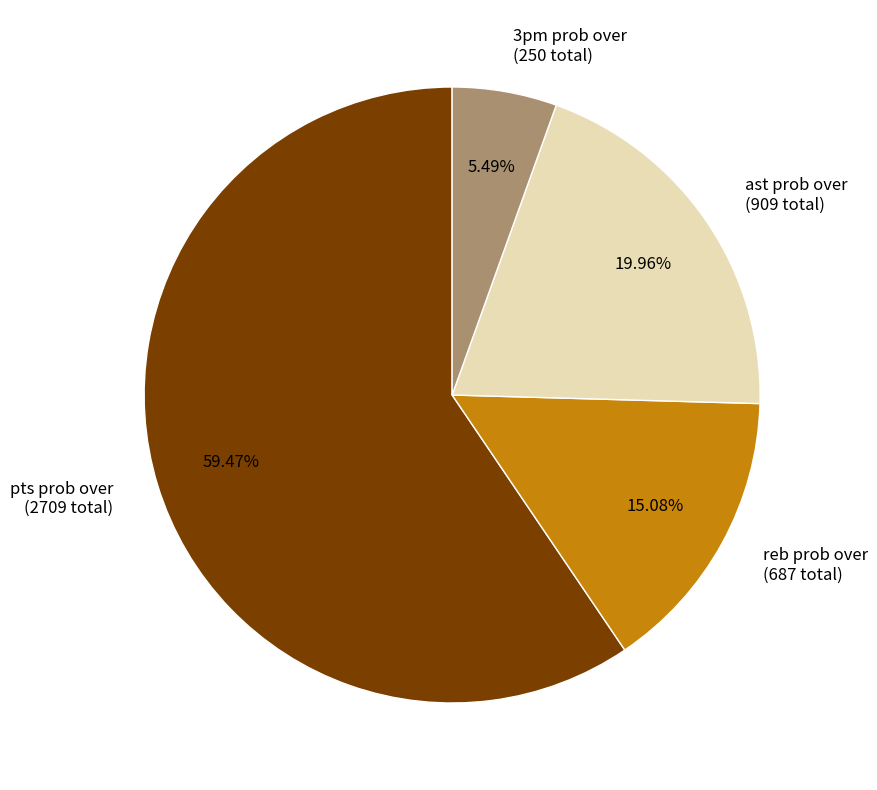

Rank the categories by value from lowest to highest.

3pm prob over (250 total), reb prob over (687 total), ast prob over (909 total), pts prob over (2709 total)